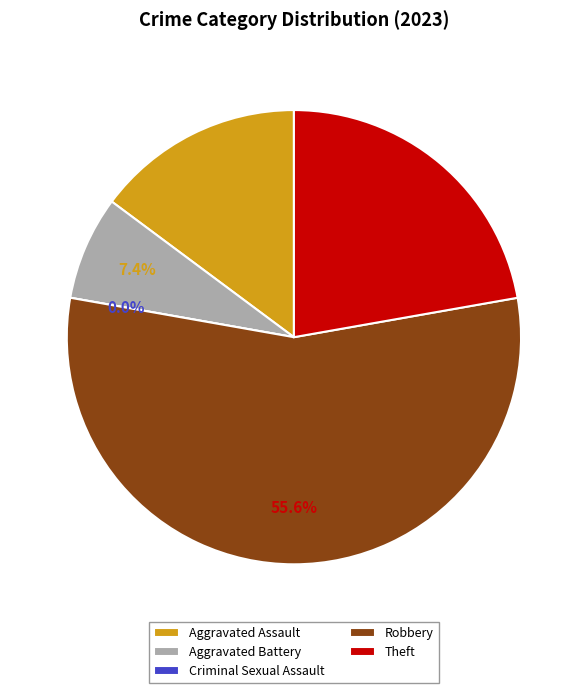

What is the total percentage of Criminal Sexual Assault and Robbery?

55.6%